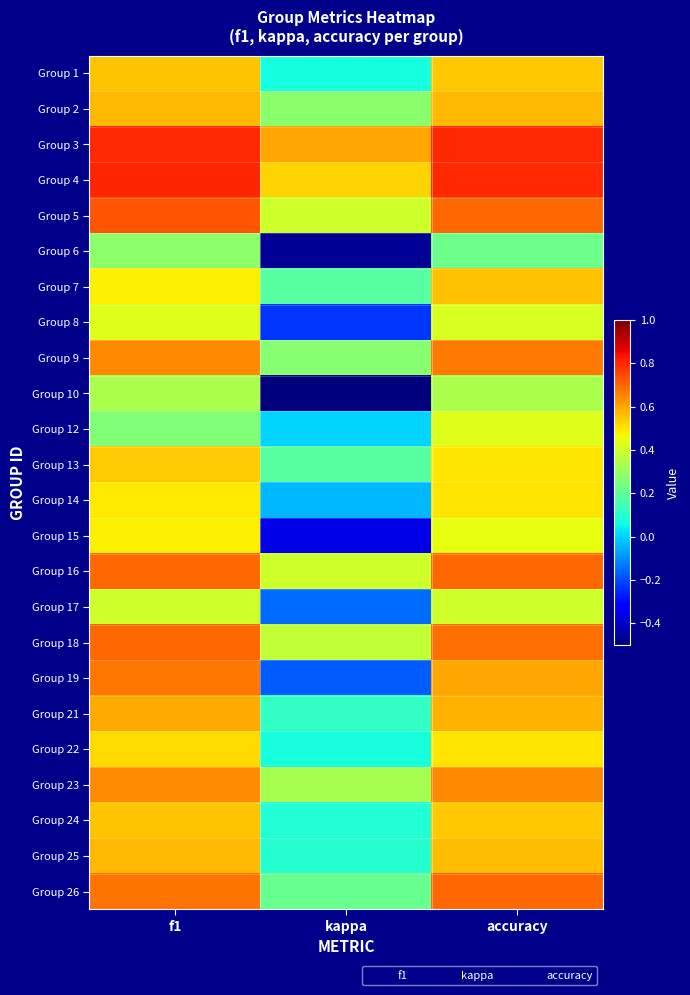

What is the maximum value shown in the chart?

0.8